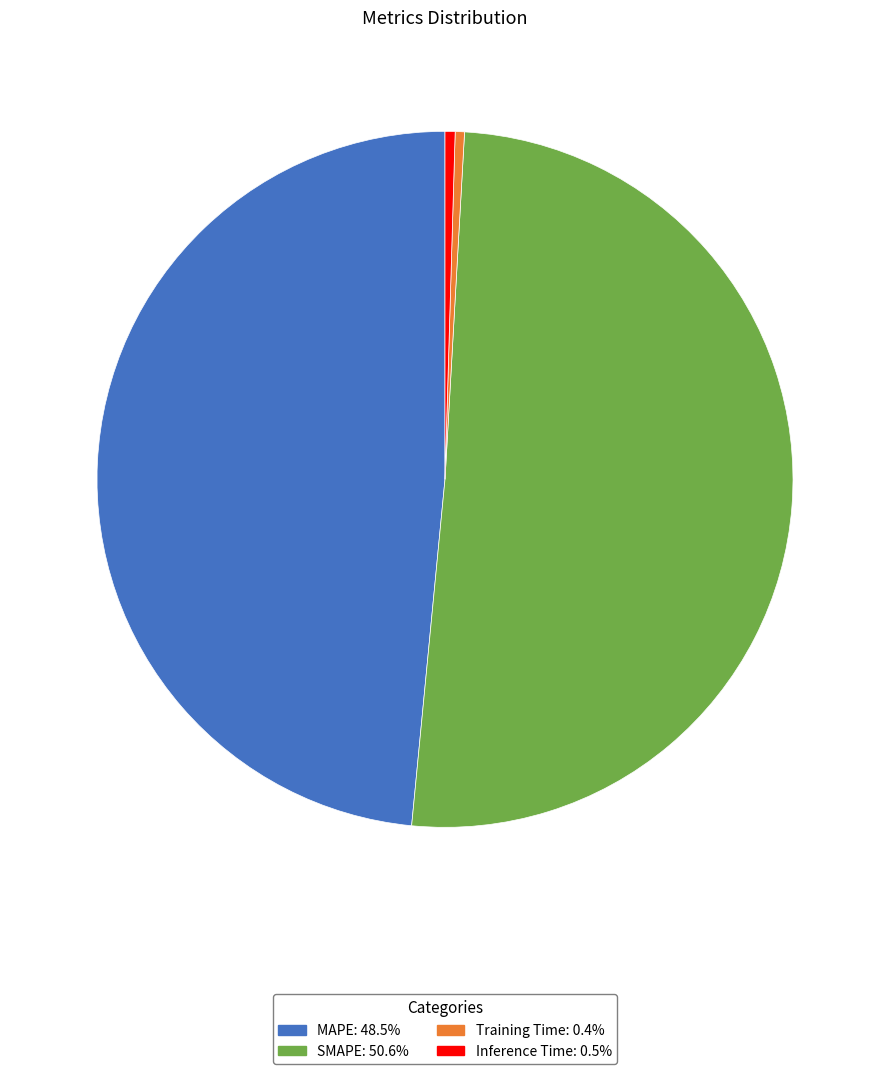

Is SMAPE the majority of the pie?

Yes